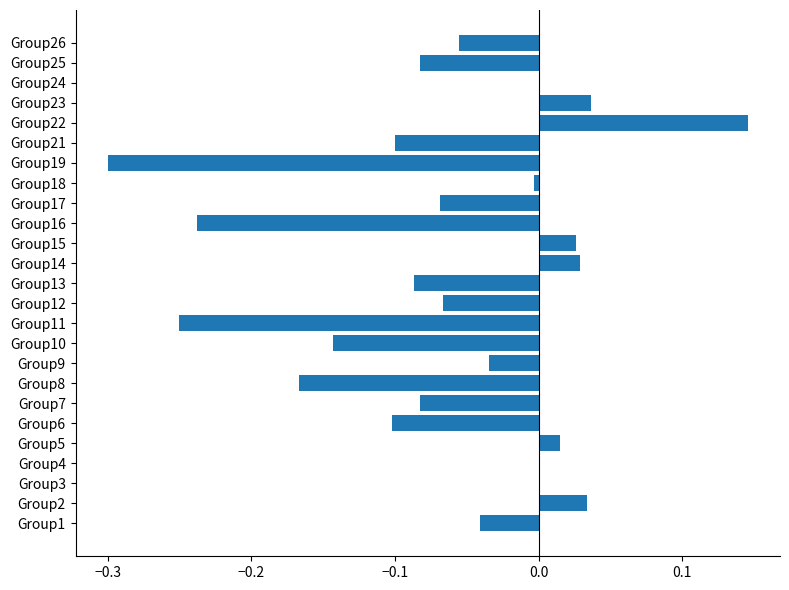

Which label corresponds to the largest value in the chart?

Group22